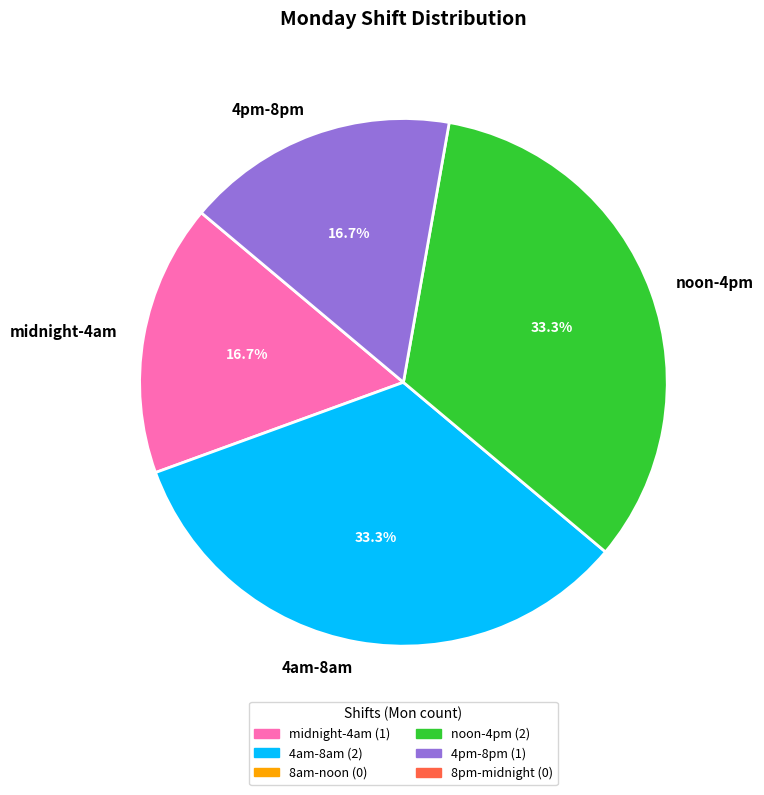

The noon-4pm slice represents 26% of the pie. True or false?

False